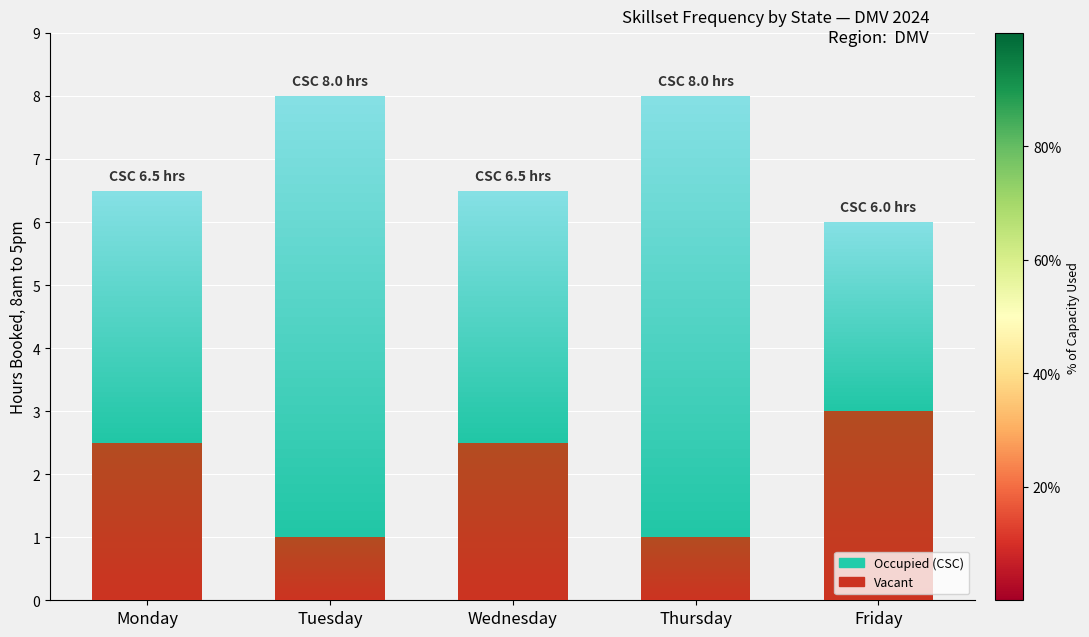

How many bars are there in total?

10